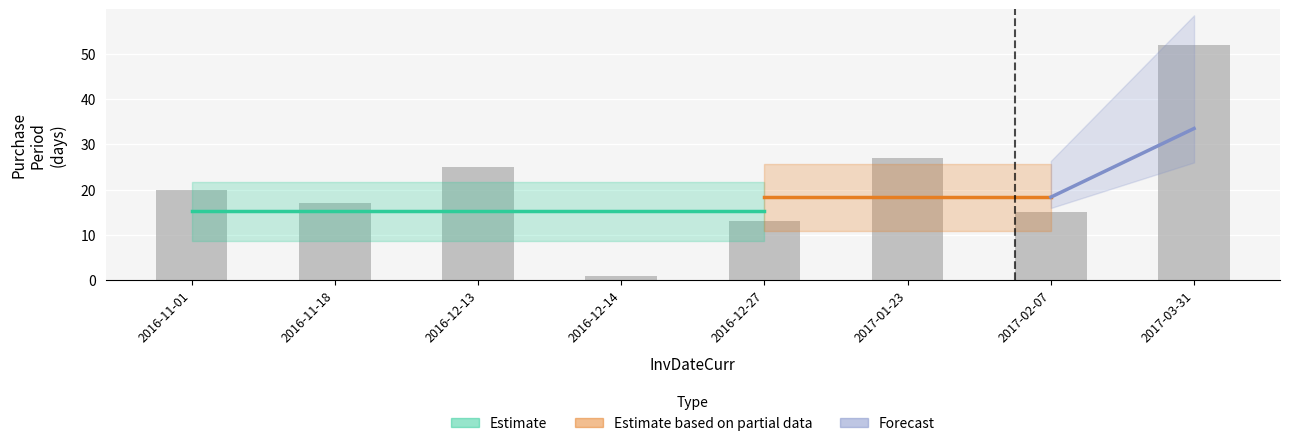

What is the value of the 2nd bar from the left?

17